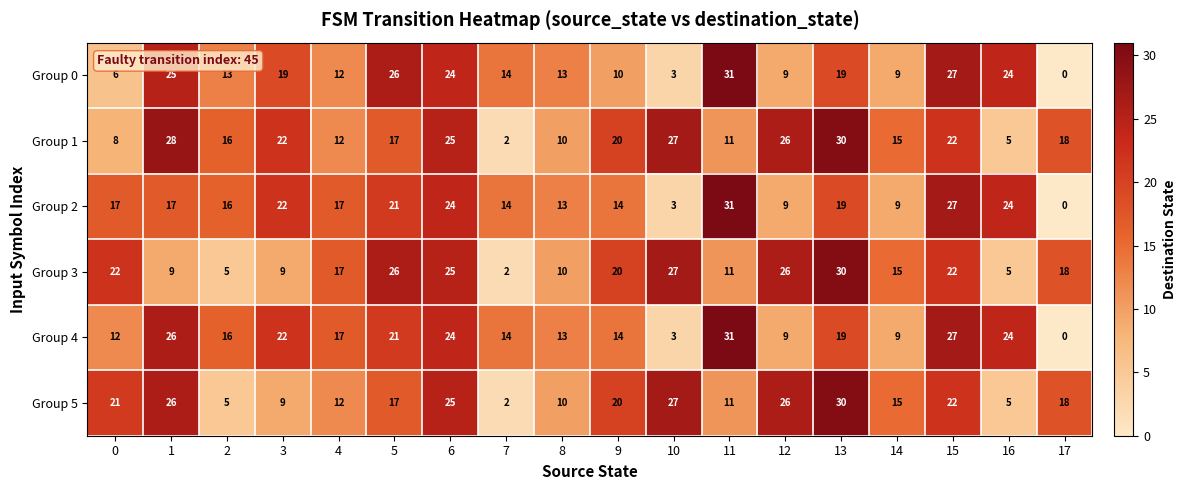

What is the sum of the Group 4 values at 16 and 1?

50